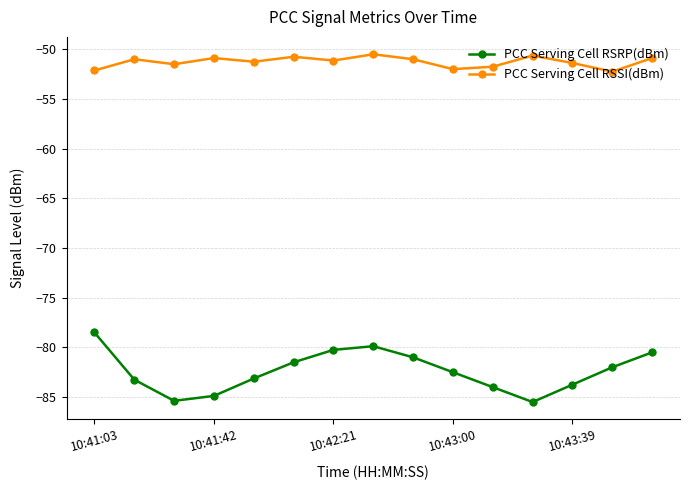

What is the average value of the PCC Serving Cell RSSI(dBm) series?

-51.3